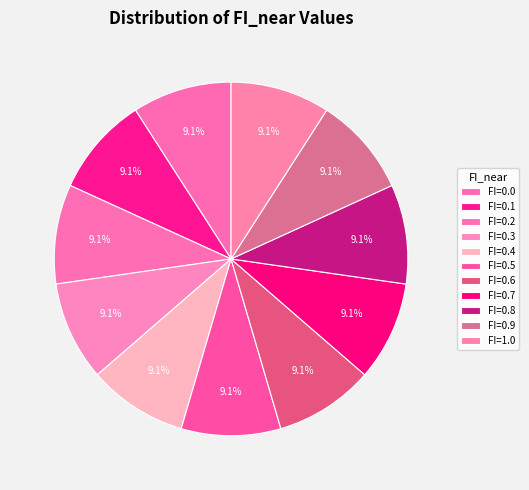

What is the largest slice in the pie chart?

FI=1.0